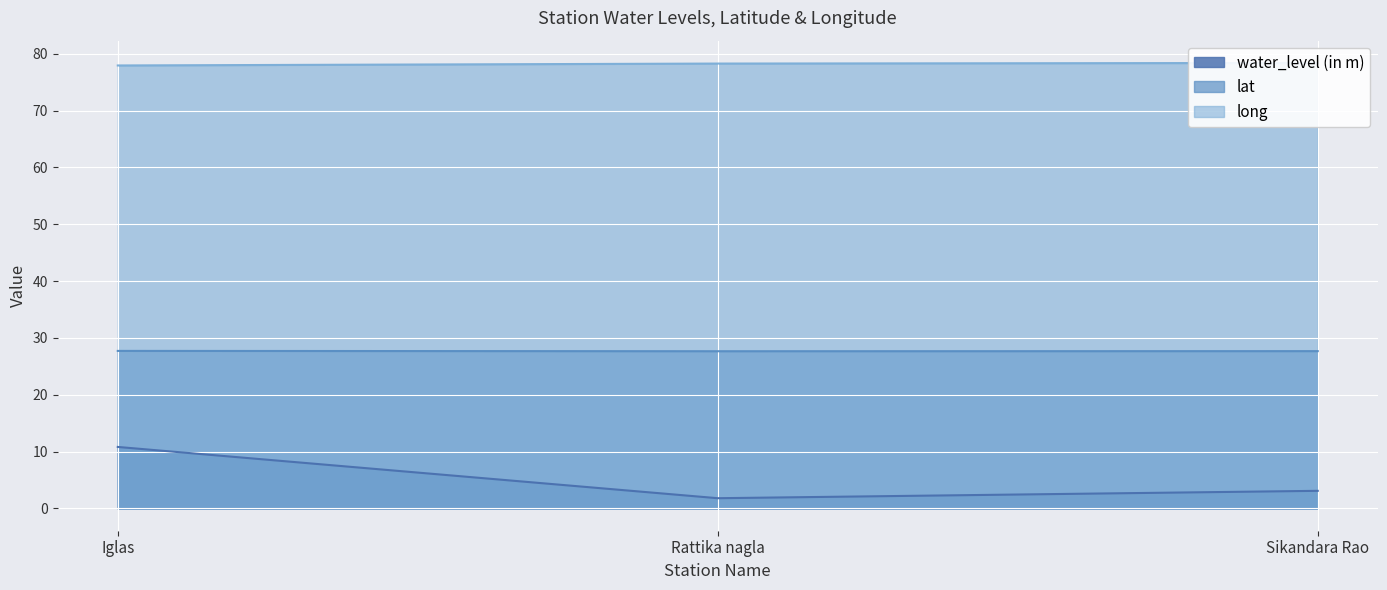

Reading right to left, list all the values displayed in this chart.

water_level (in m): Sikandara Rao=3.1	Rattika nagla=1.8	Iglas=10.8
lat: Sikandara Rao=27.7	Rattika nagla=27.7	Iglas=27.7
long: Sikandara Rao=78.4	Rattika nagla=78.3	Iglas=77.9